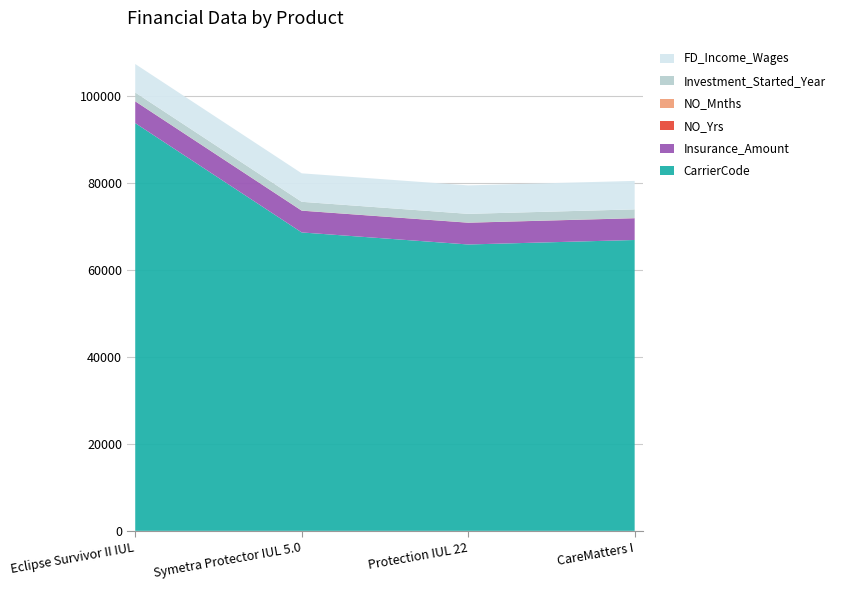

Reading right to left, what are all the values shown in this chart?

CarrierCode: 66869	65838	68608	93742
Insurance_Amount: 5000	5000	5000	5000
NO_Yrs: 20	20	20	20
NO_Mnths: 2	2	2	2
Investment_Started_Year: 2021	2021	2021	2021
FD_Income_Wages: 6546	6546	6546	6546